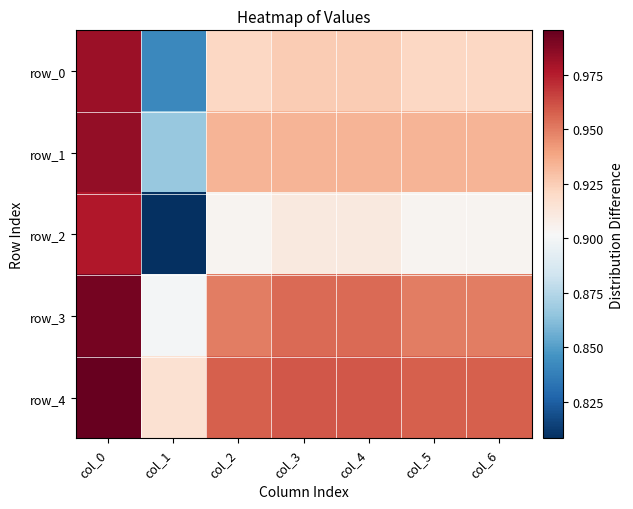

Reading left to right, extract all data points from this chart.

row_0: 1.0	0.8	0.9	0.9	0.9	0.9	0.9
row_1: 1.0	0.9	0.9	0.9	0.9	0.9	0.9
row_2: 1.0	0.8	0.9	0.9	0.9	0.9	0.9
row_3: 1.0	0.9	0.9	1.0	1.0	0.9	0.9
row_4: 1.0	0.9	1.0	1.0	1.0	1.0	1.0